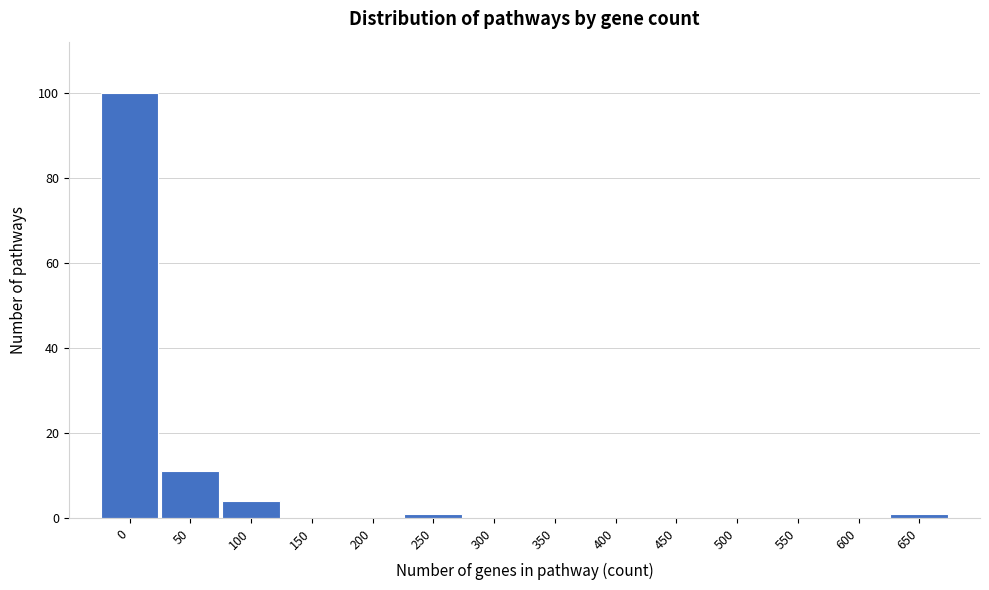

Reading right to left, what are all the values shown in this chart?

650=1	600=0	550=0	500=0	450=0	400=0	350=0	300=0	250=1	200=0	150=0	100=4	50=11	0=100